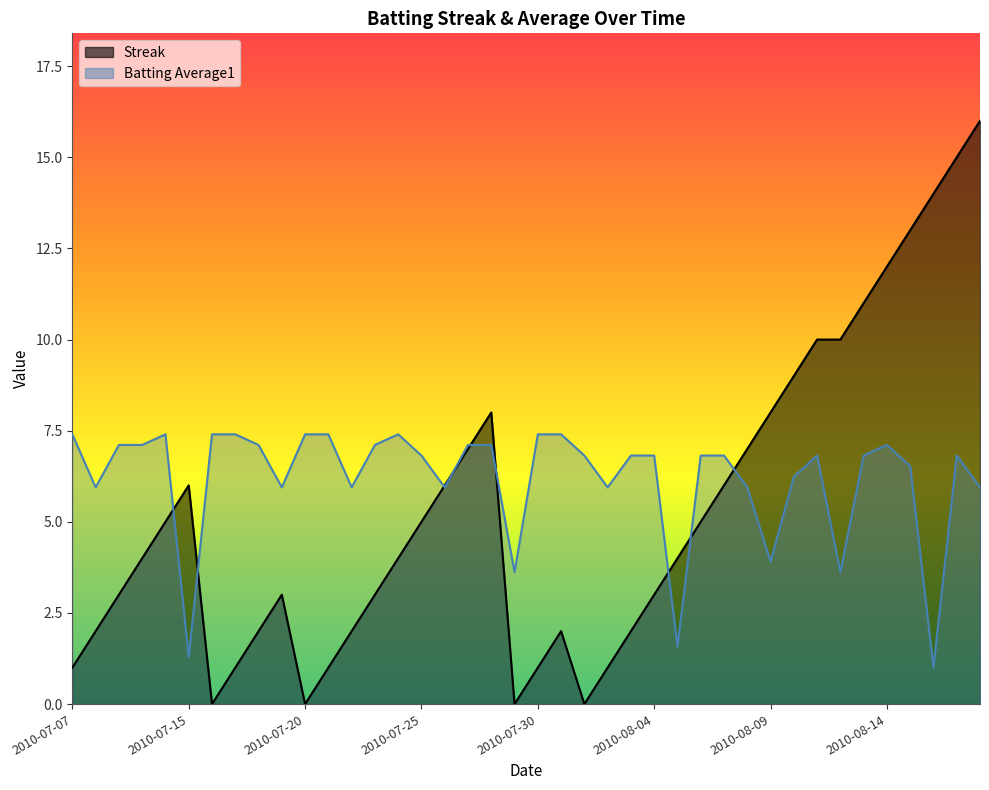

What is the sum of the Batting Average1 values at 2010-07-27 and 2010-07-21?

14.5